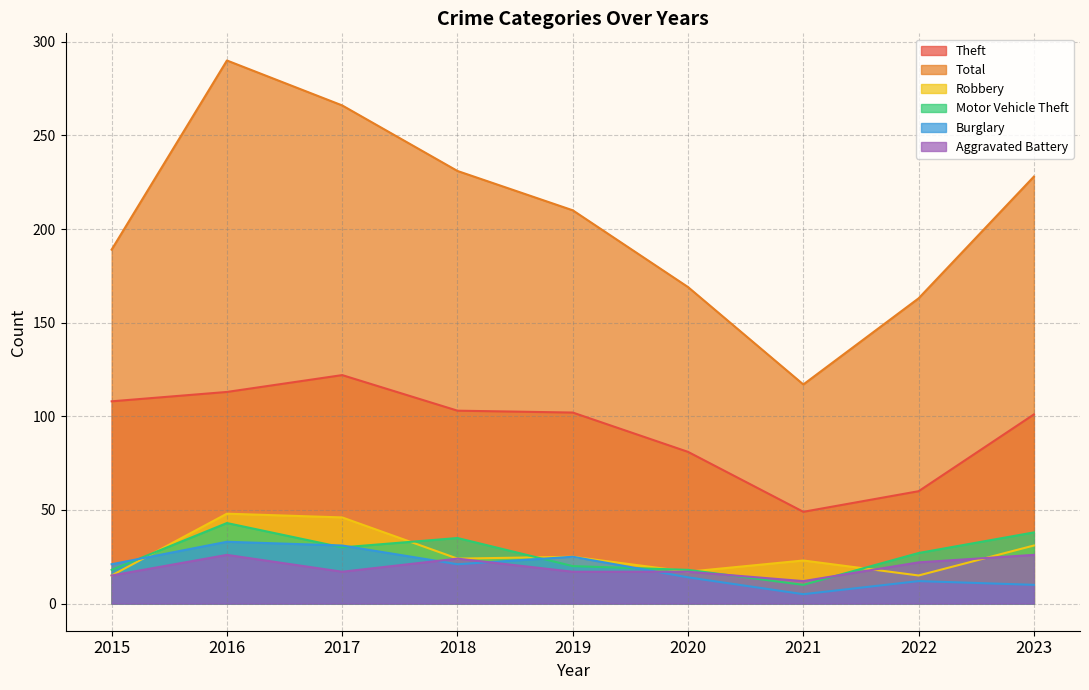

Which series changed the most between 2016 and 2023?

Total